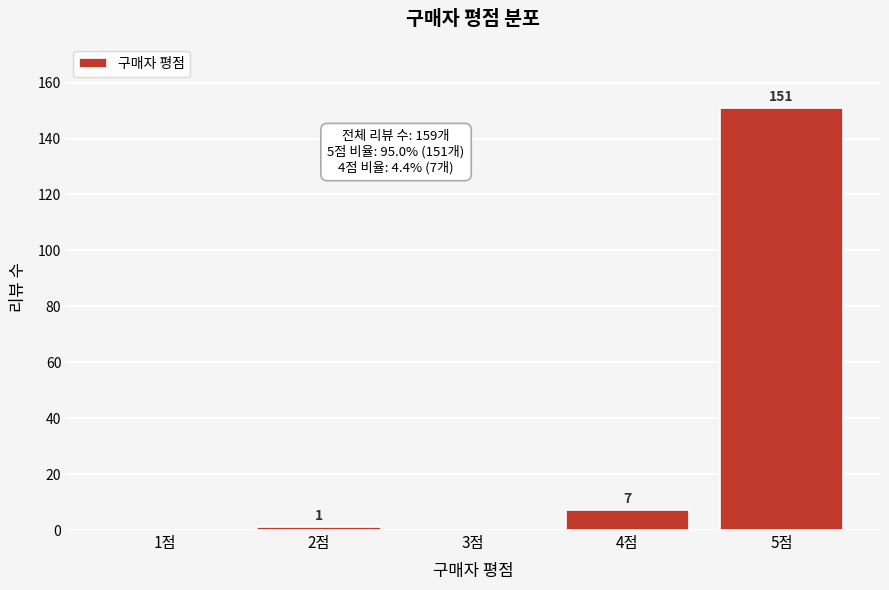

Reading right to left, transcribe all the data shown in this chart.

5점=151	4점=7	3점=0	2점=1	1점=0